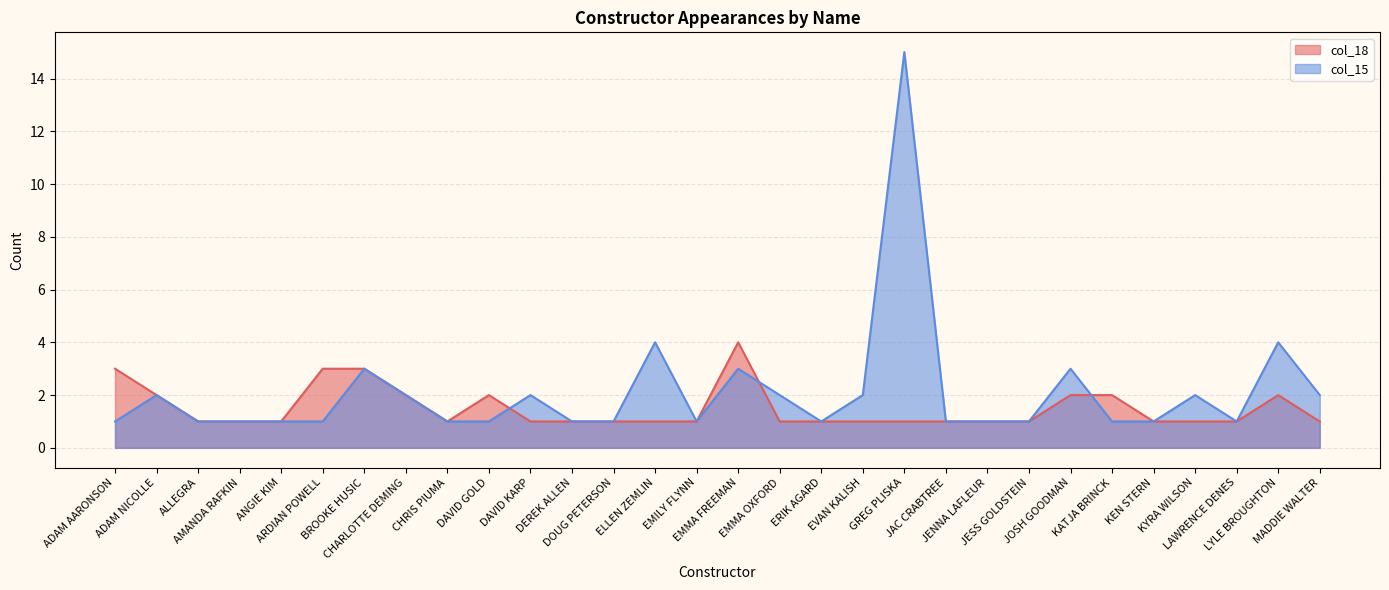

Which has a higher value, EMILY FLYNN or JESS GOLDSTEIN?

EMILY FLYNN